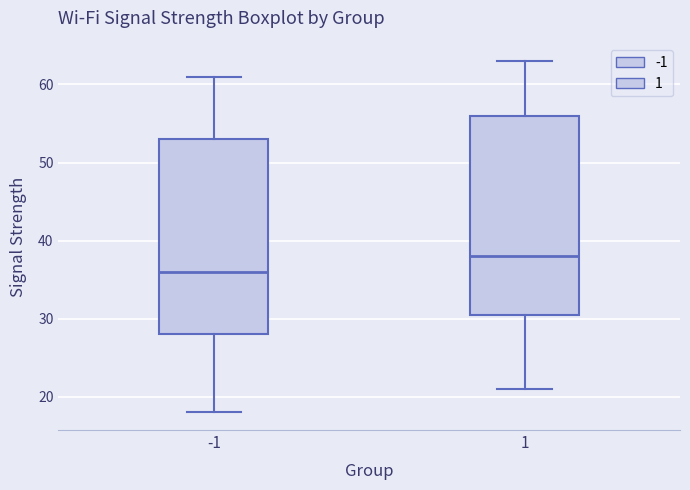

Which box has the lowest median line?

-1